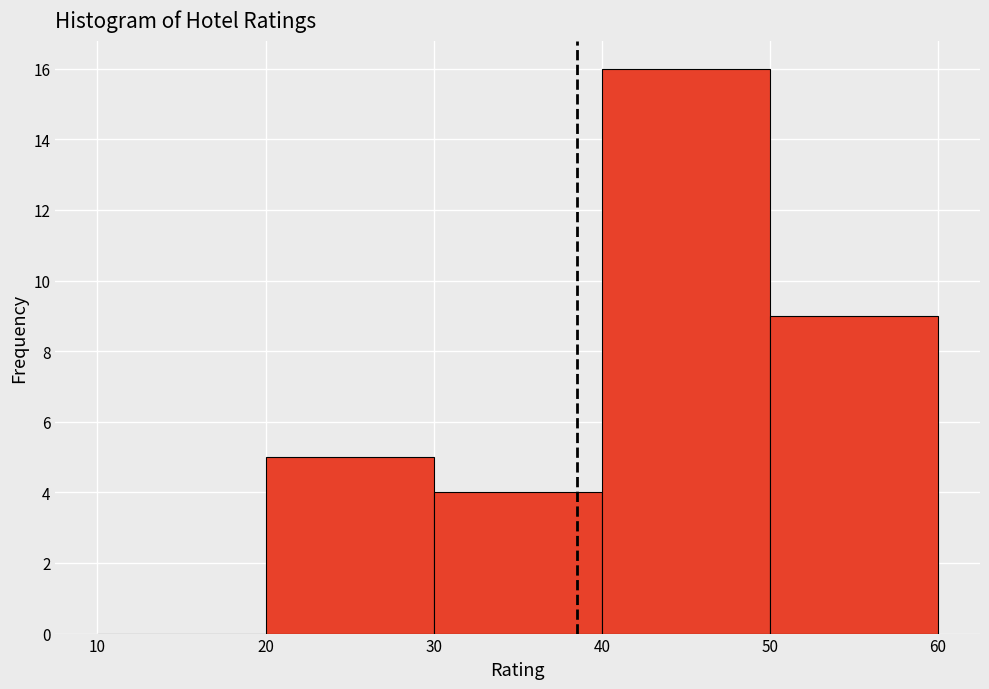

Over which range of the x-axis is the bar tallest?

40 to 50